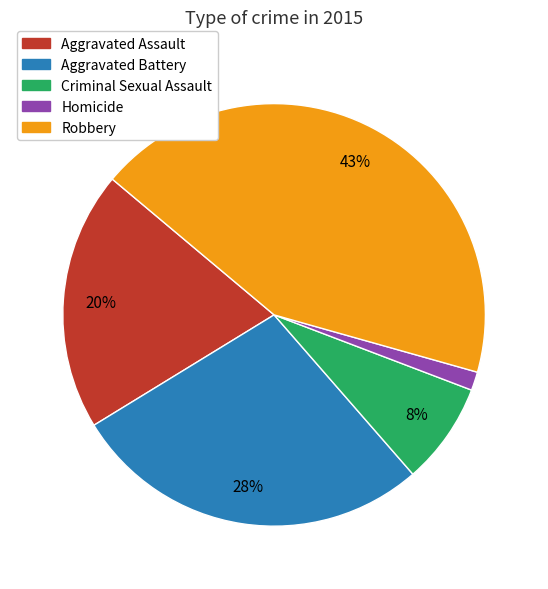

Does Criminal Sexual Assault represent more than half of the total?

No